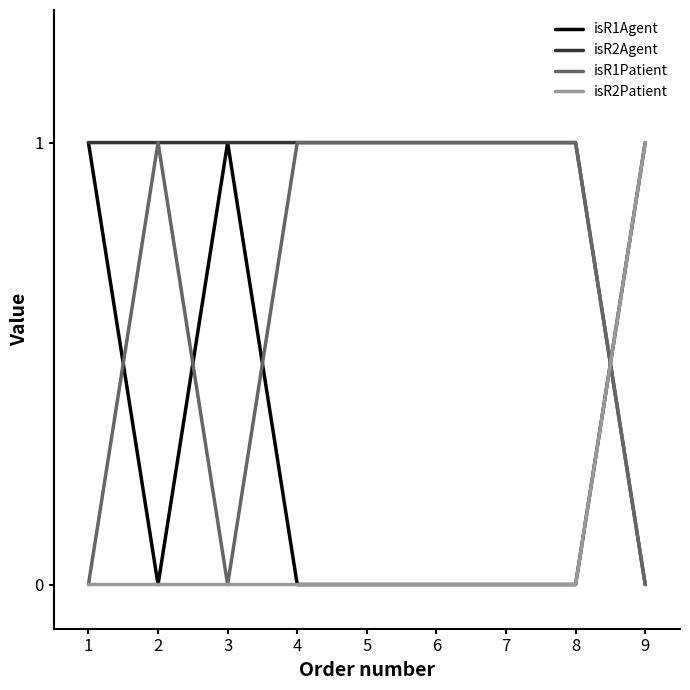

True or false: isR1Patient has a value of 1 at 1.

False